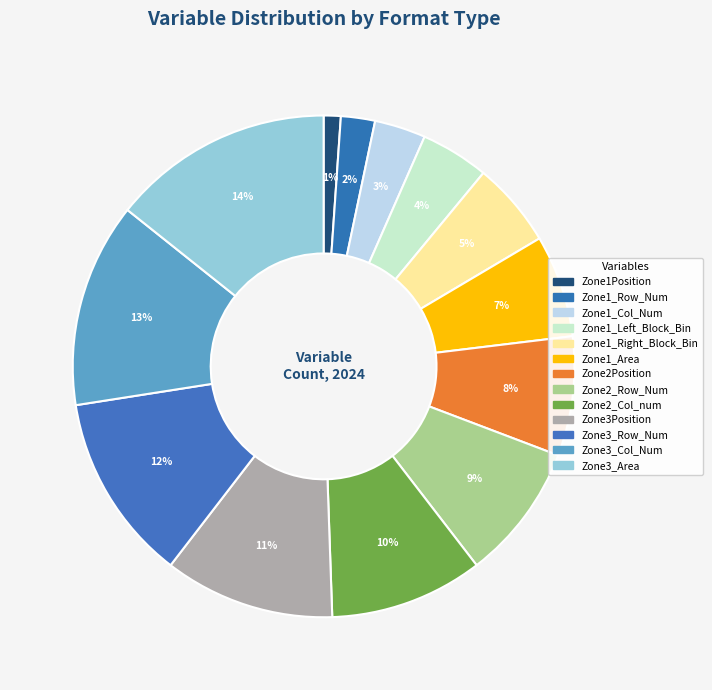

Rank the categories by value from highest to lowest.

Zone3_Area, Zone3_Col_Num, Zone3_Row_Num, Zone3Position, Zone2_Col_num, Zone2_Row_Num, Zone2Position, Zone1_Area, Zone1_Right_Block_Bin, Zone1_Left_Block_Bin, Zone1_Col_Num, Zone1_Row_Num, Zone1Position